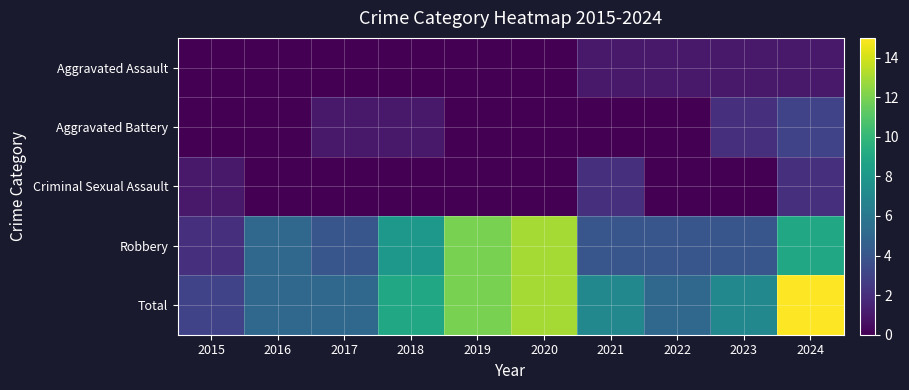

At which category is the sum across all series the highest?

2024